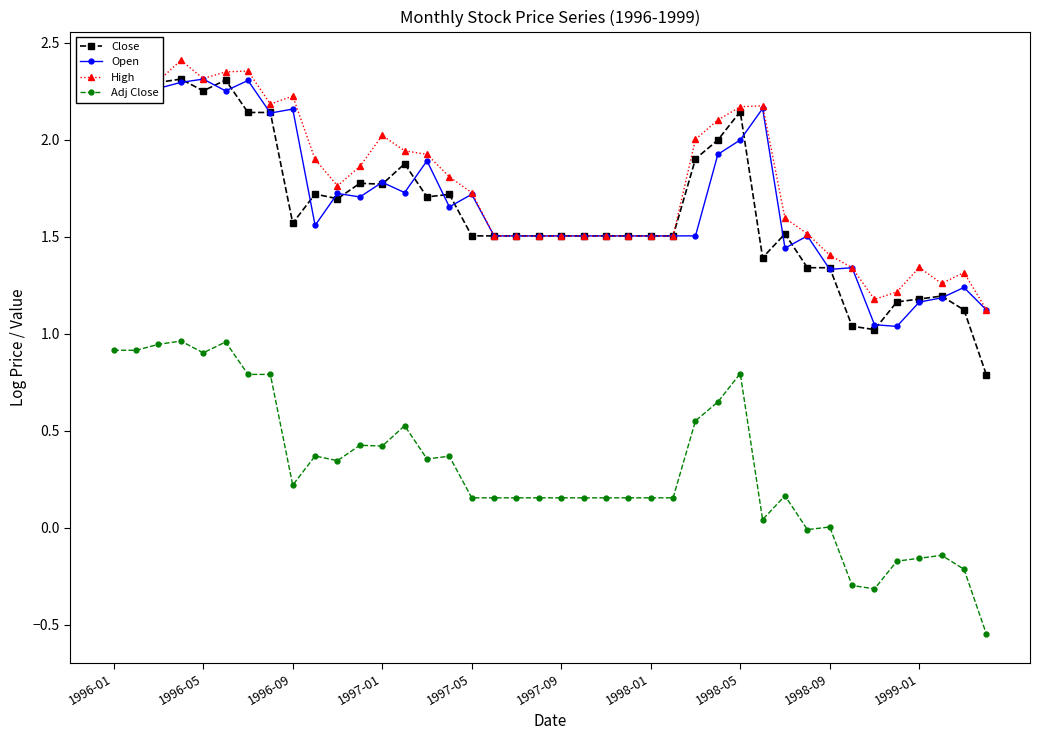

Which series has the widest spread of values?

Close